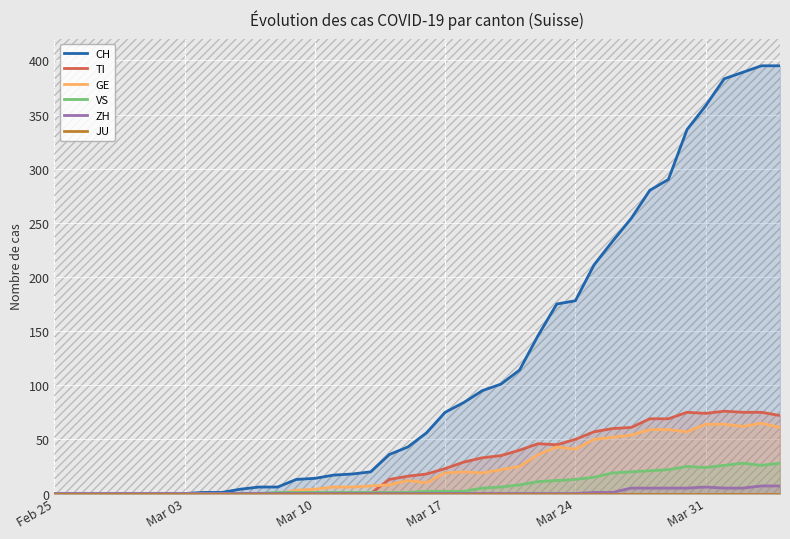

True or false: ZH and JU cross at least once.

False